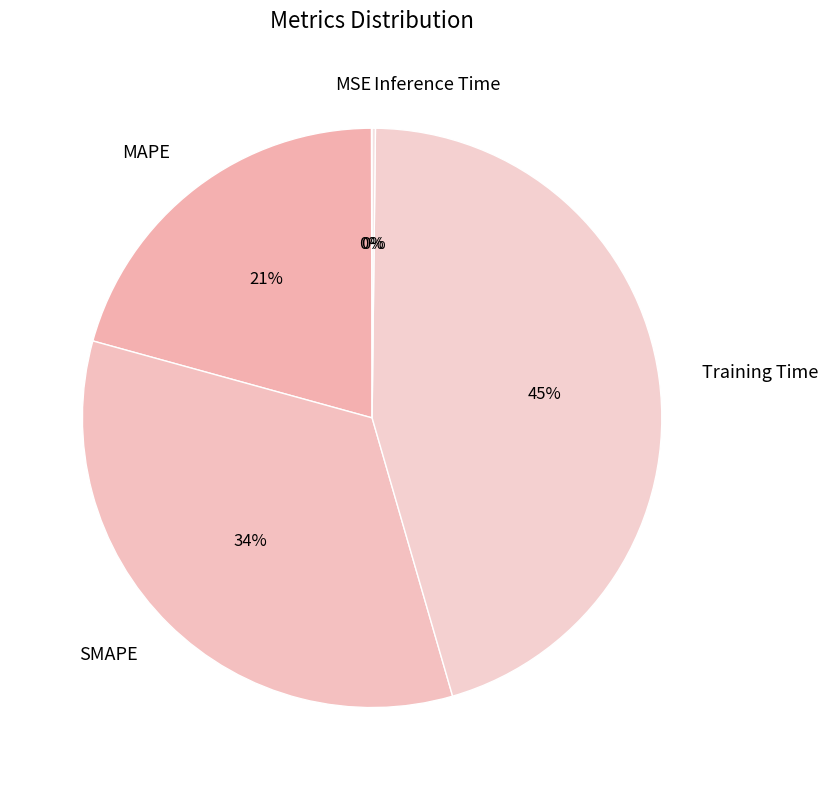

Which has a higher value, Training Time or MAPE?

Training Time